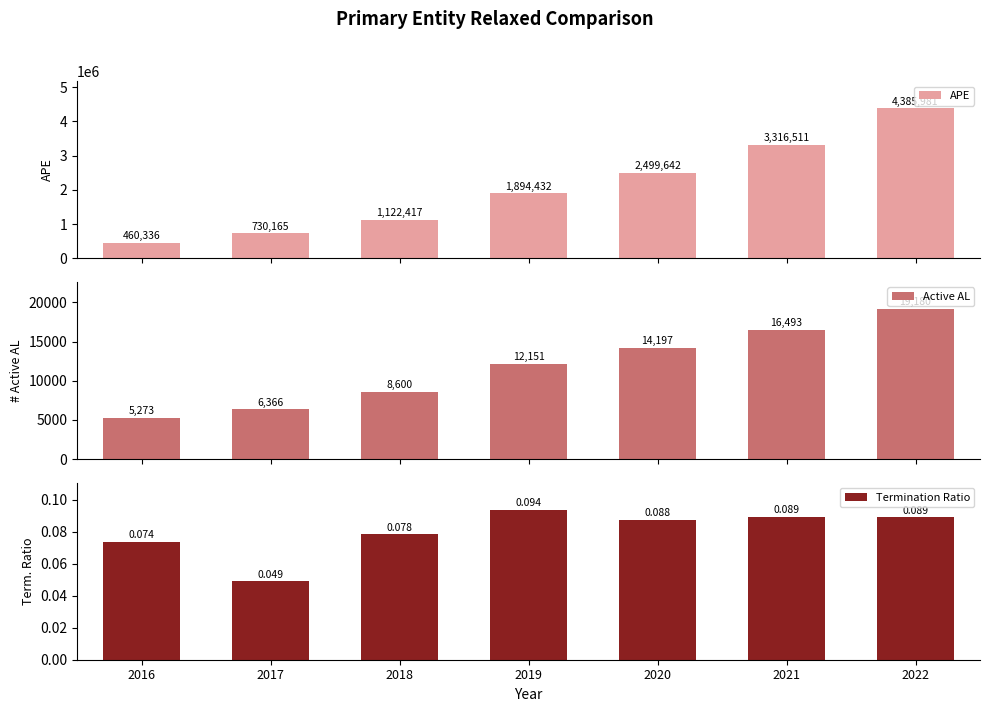

How many groups of bars are there?

7